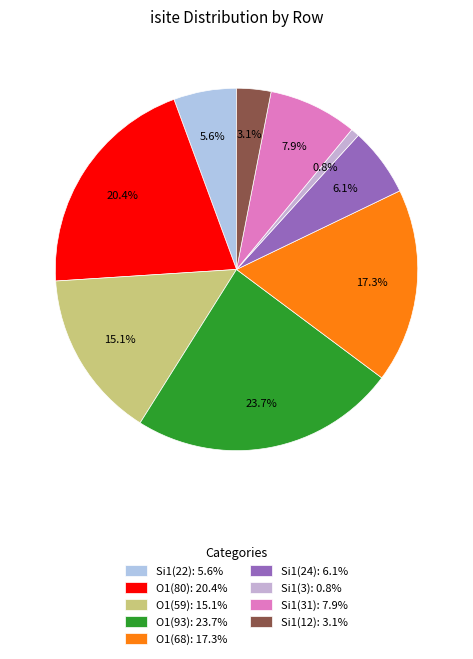

Count the number of slices in the pie.

9